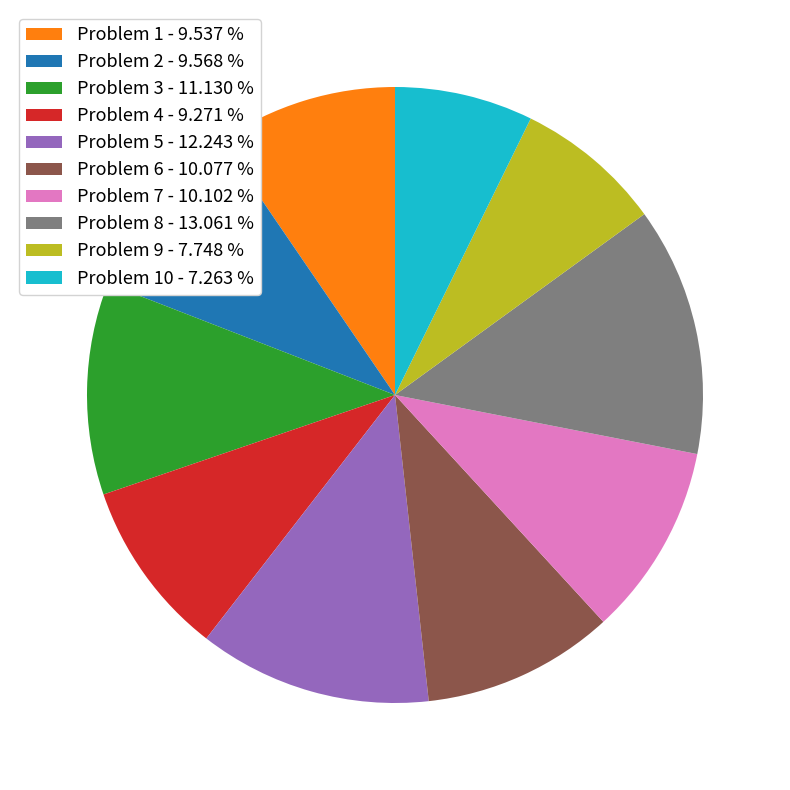

Is there any slice that represents more than half of the pie?

No